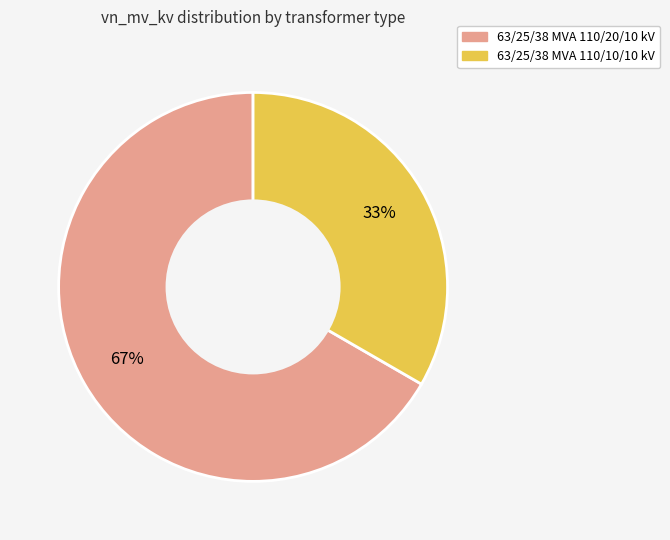

What percentage is the 63/25/38 MVA 110/10/10 kV slice, to the nearest percent?

33%